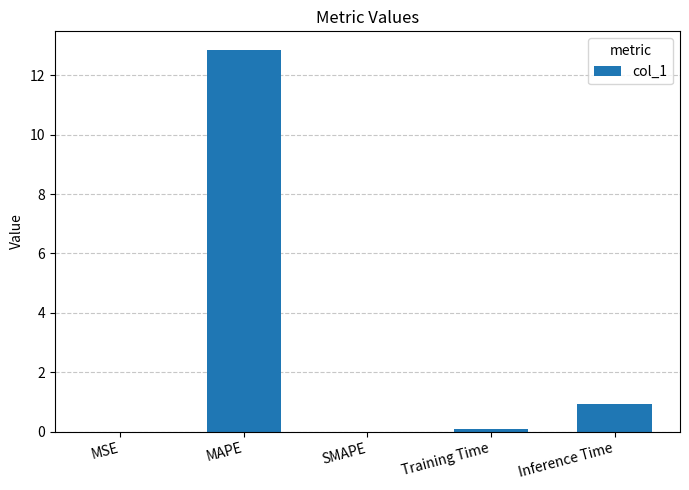

What is the approximate value at Inference Time?

0.9